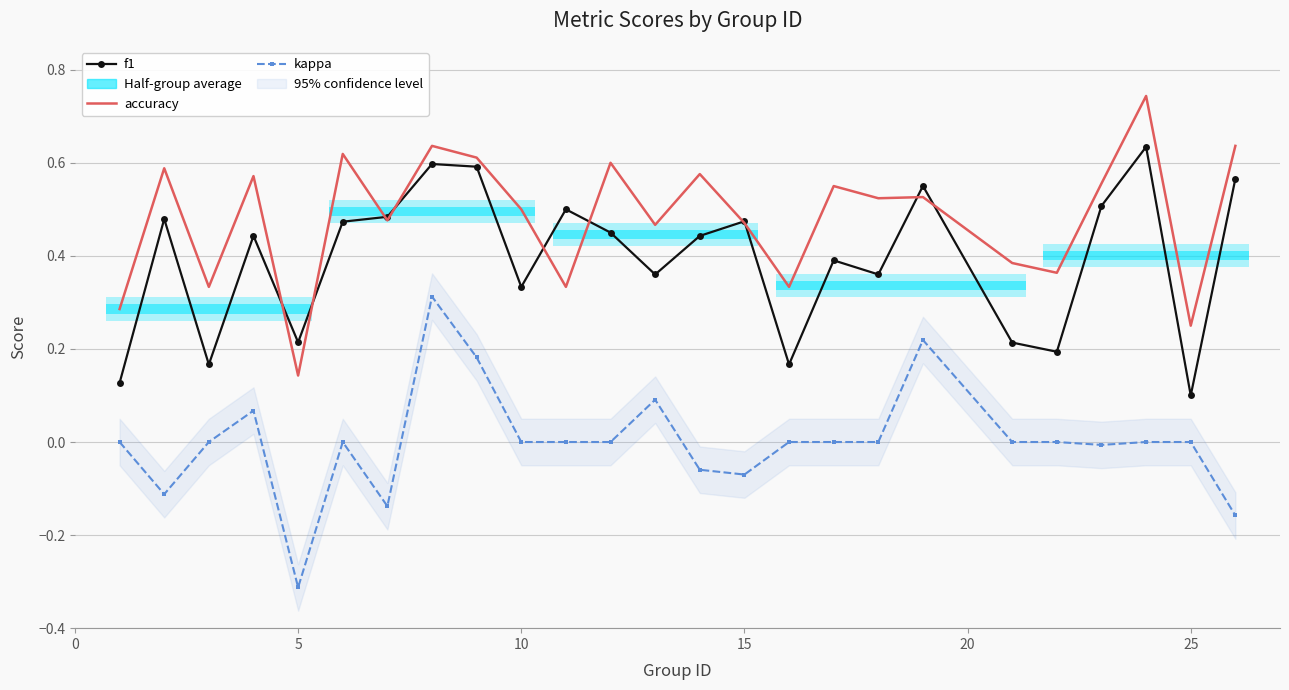

True or false: kappa and f1 cross at least once.

False